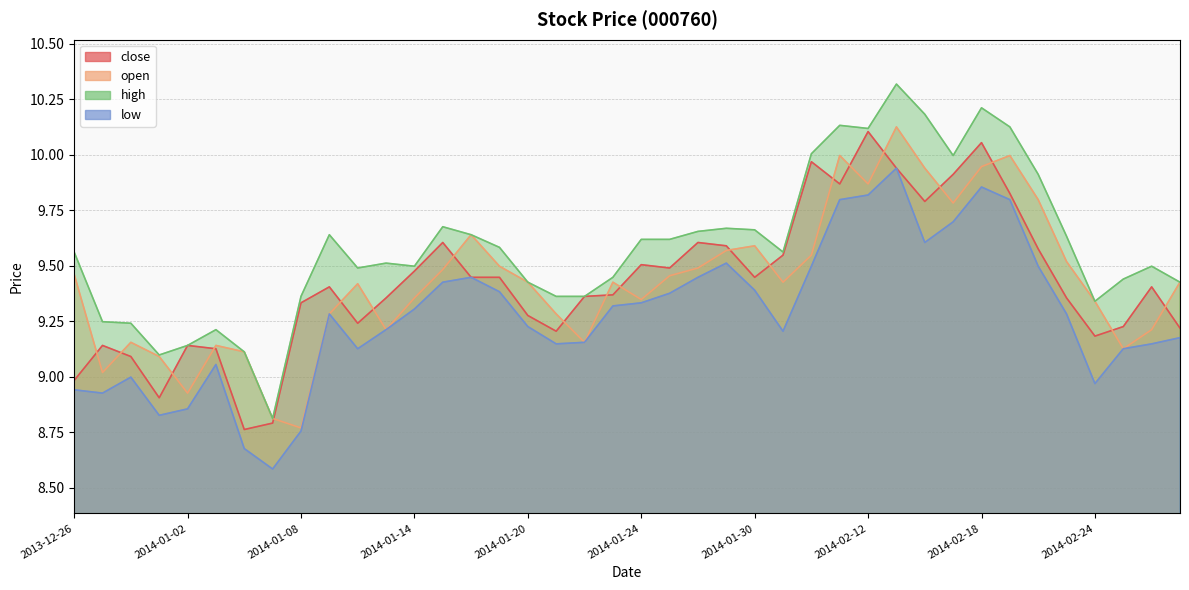

At which category does open reach its first local peak?

2013-12-30